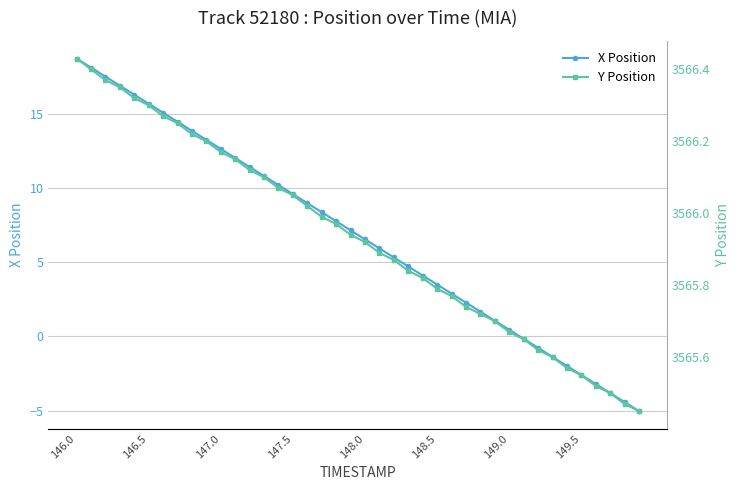

Is it true that X Position equals -0.2 at 31?

True